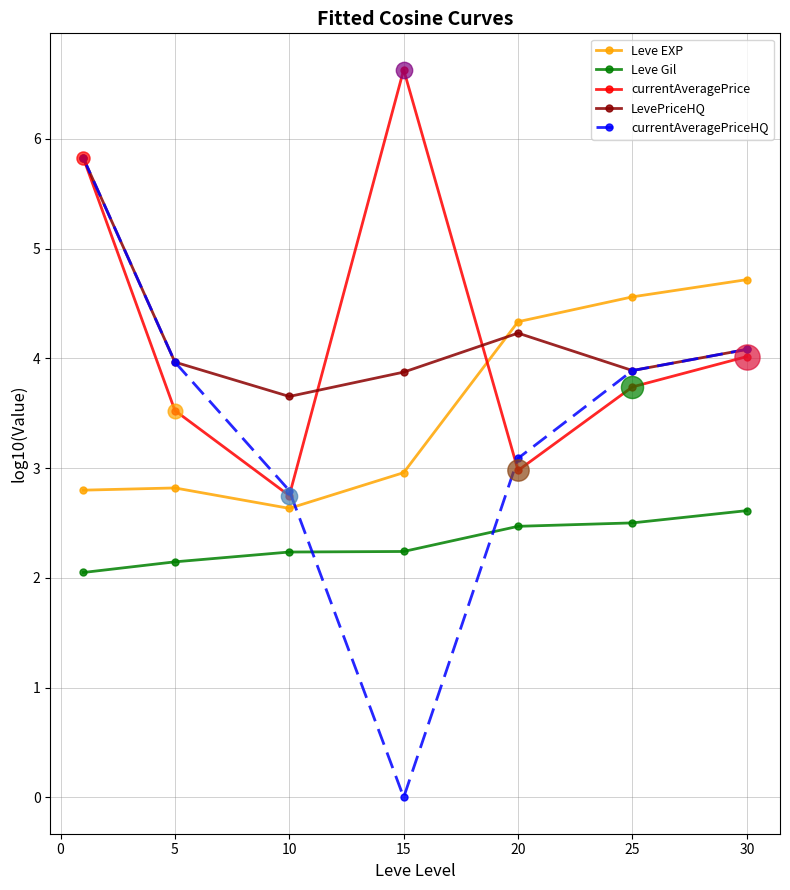

True or false: currentAveragePriceHQ has more than 0 points higher than both neighbors.

False